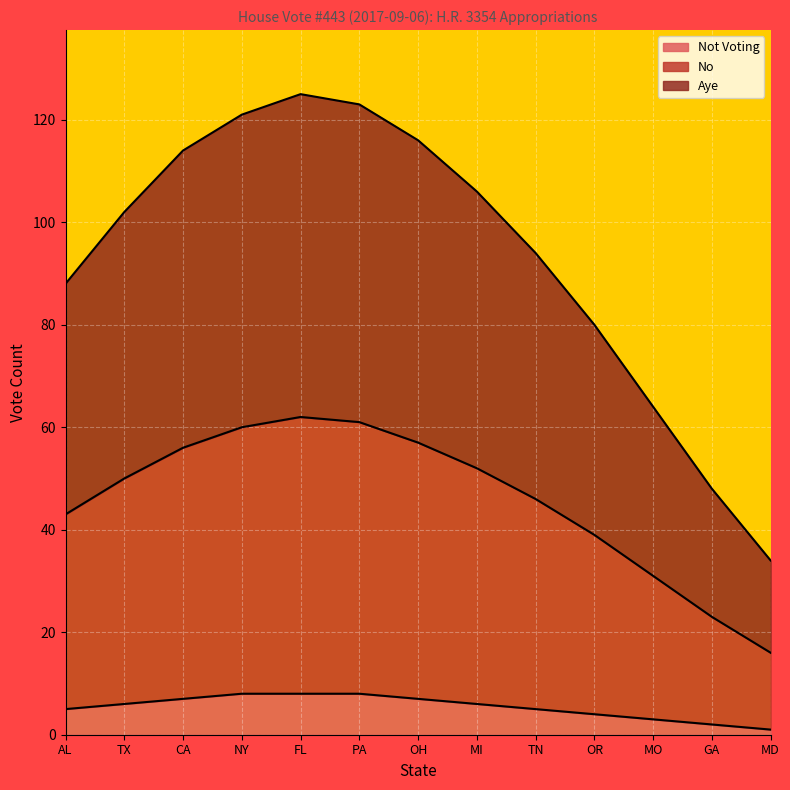

List the series in order of their peak value, highest first.

Aye, No, Not Voting